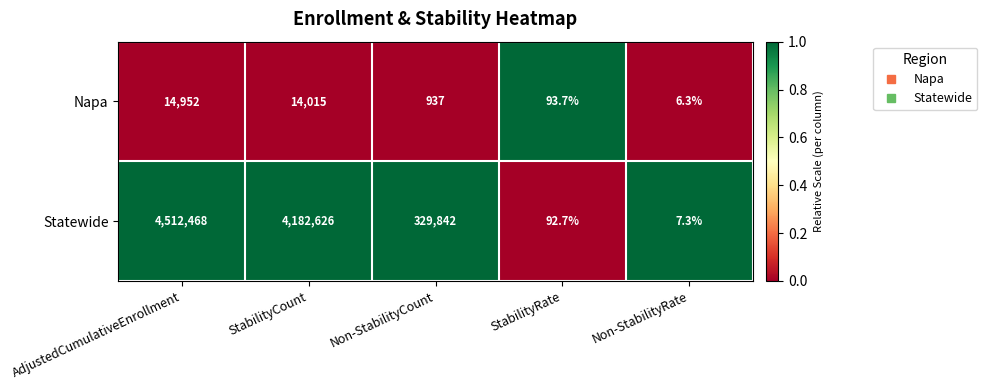

What value does the Statewide series have at AdjustedCumulativeEnrollment?

4512468.0